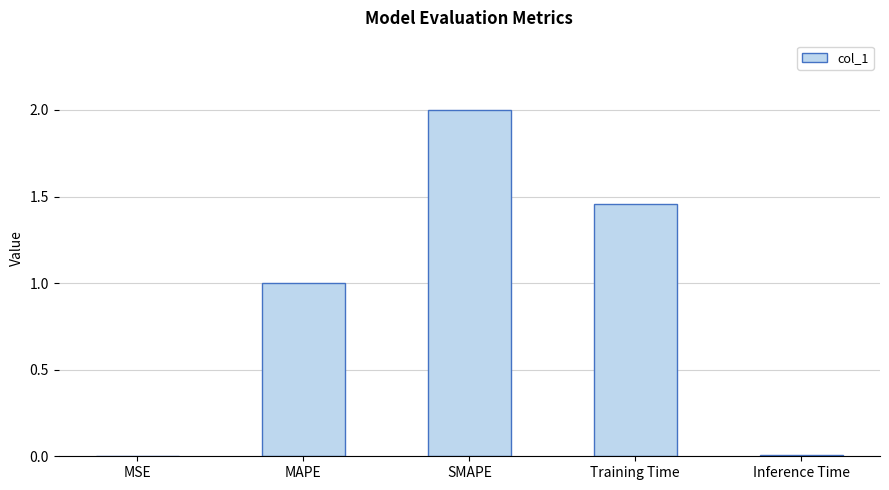

Is it true that the value at MSE is 0.0?

True